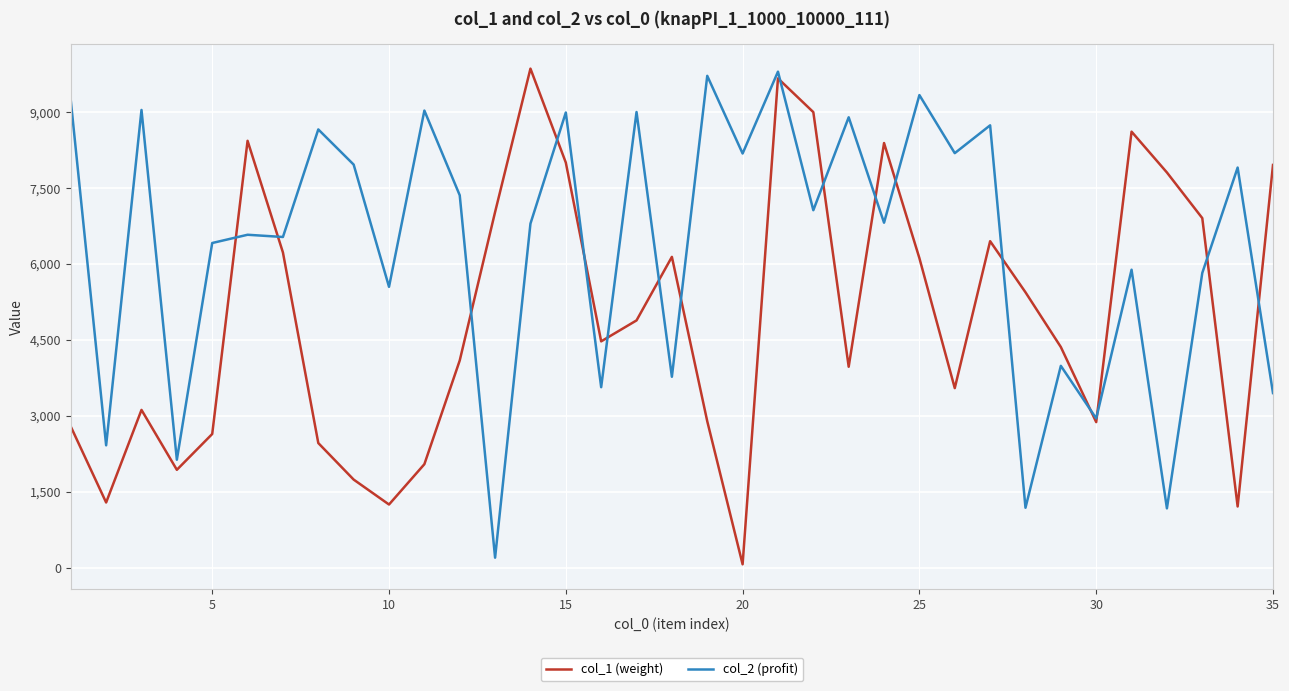

Which series has the largest total across all categories?

col_2 (profit)